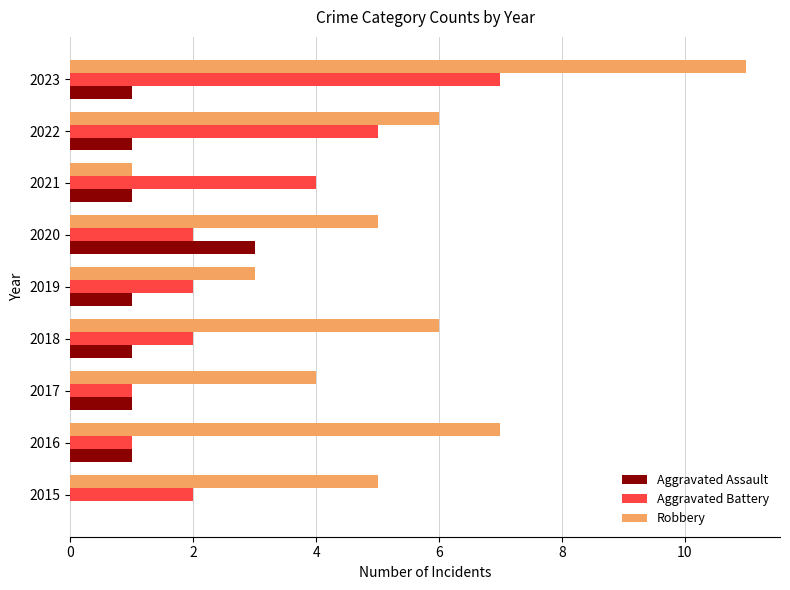

Between 2015 and 2022, which series saw the biggest shift?

Aggravated Battery